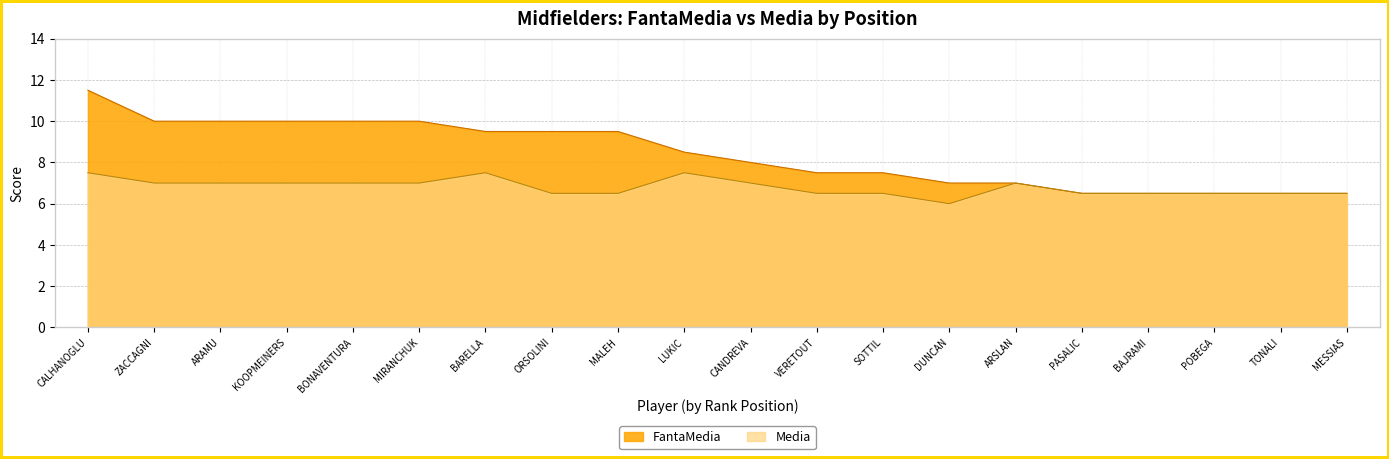

Reading left to right, transcribe all the data shown in this chart.

FantaMedia: CALHANOGLU=11.5	ZACCAGNI=10.0	ARAMU=10.0	KOOPMEINERS=10.0	BONAVENTURA=10.0	MIRANCHUK=10.0	BARELLA=9.5	ORSOLINI=9.5	MALEH=9.5	LUKIC=8.5	CANDREVA=8.0	VERETOUT=7.5	SOTTIL=7.5	DUNCAN=7.0	ARSLAN=7.0	PASALIC=6.5	BAJRAMI=6.5	POBEGA=6.5	TONALI=6.5	MESSIAS=6.5
Media: CALHANOGLU=7.5	ZACCAGNI=7.0	ARAMU=7.0	KOOPMEINERS=7.0	BONAVENTURA=7.0	MIRANCHUK=7.0	BARELLA=7.5	ORSOLINI=6.5	MALEH=6.5	LUKIC=7.5	CANDREVA=7.0	VERETOUT=6.5	SOTTIL=6.5	DUNCAN=6.0	ARSLAN=7.0	PASALIC=6.5	BAJRAMI=6.5	POBEGA=6.5	TONALI=6.5	MESSIAS=6.5